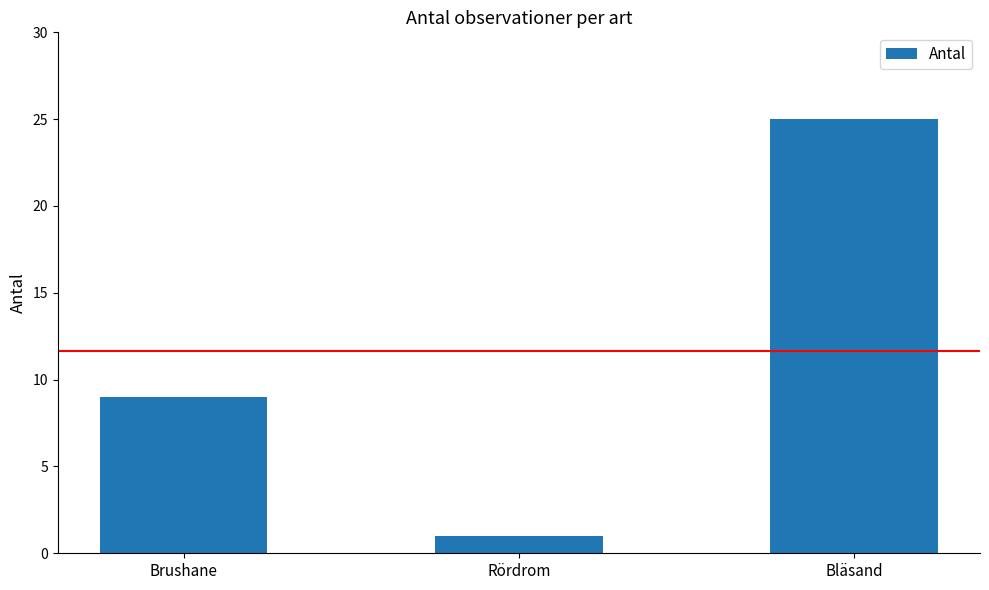

Count the values in the range 1 to 25.

3